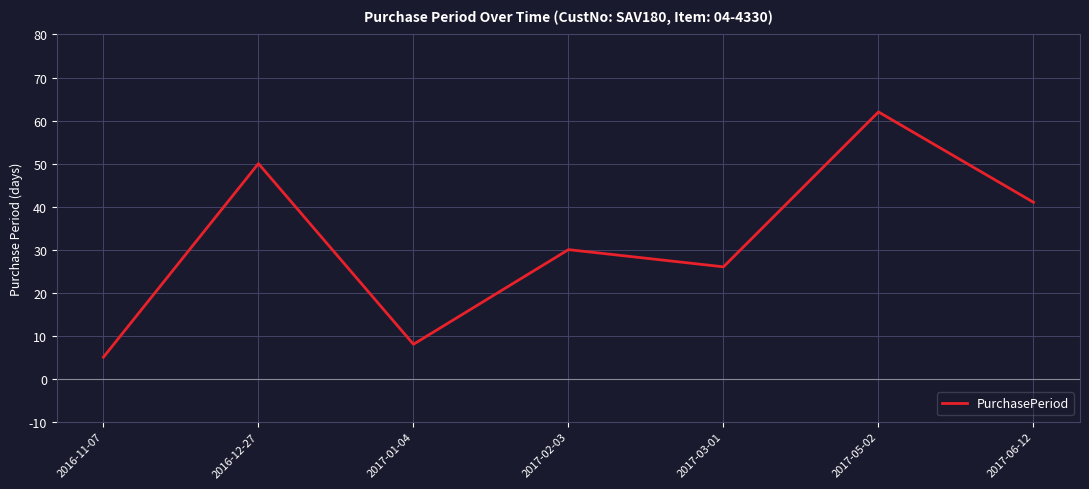

Does the chart display data point markers on the line(s)?

No